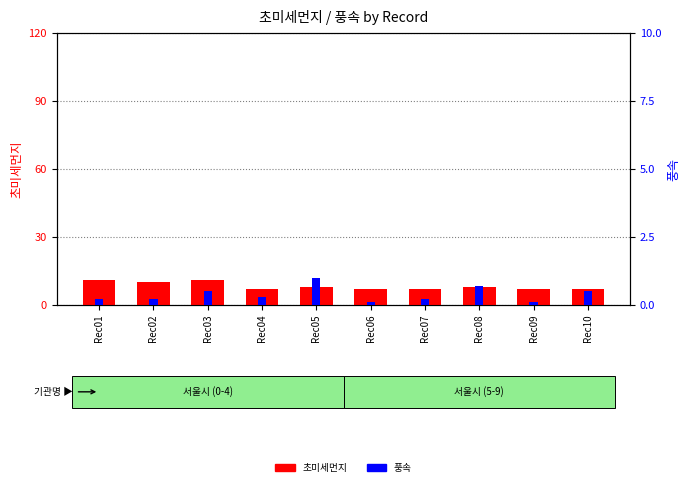

What are all the series names shown in the legend?

초미세먼지, 풍속